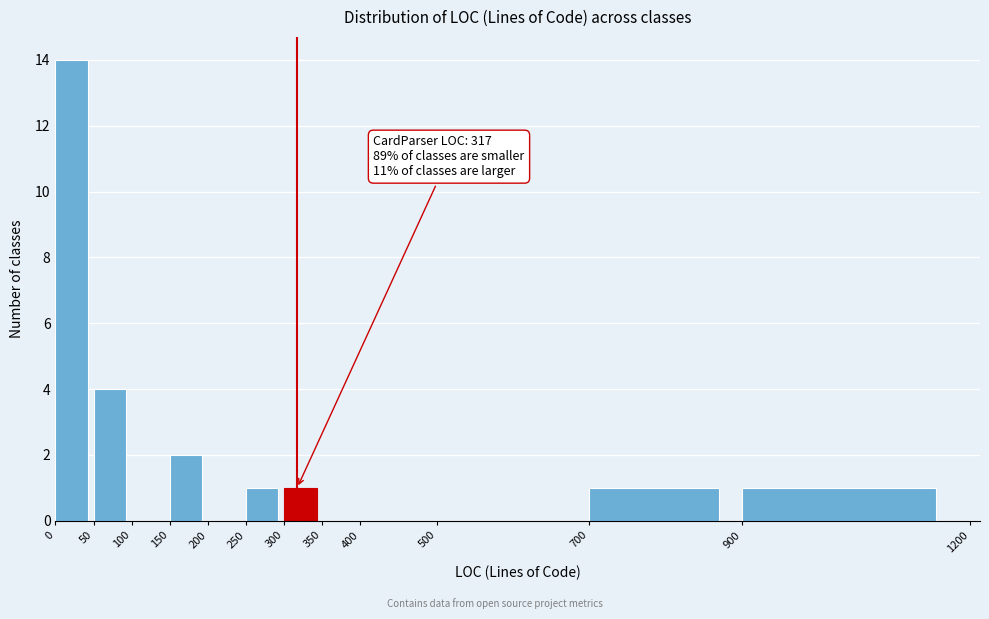

Over which range of the x-axis is the bar tallest?

0 to 50